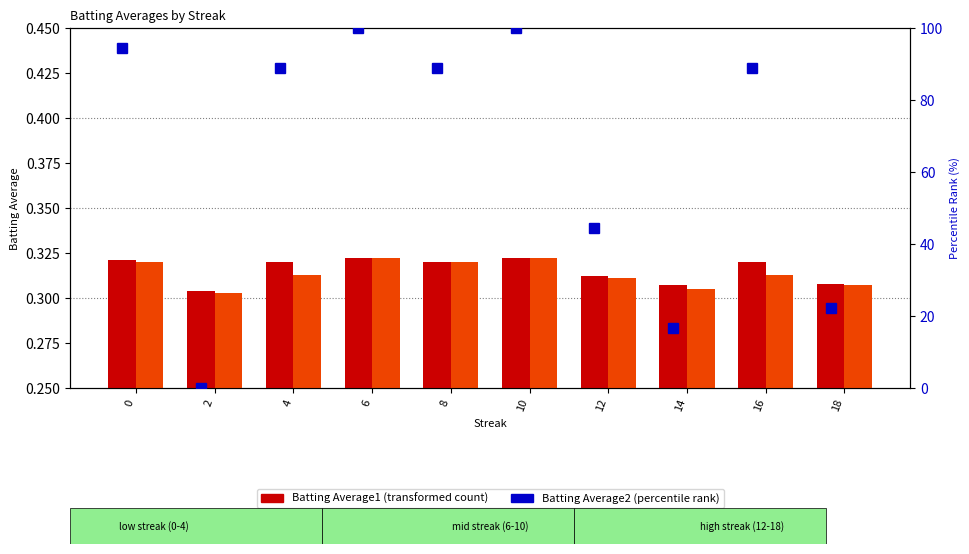

What is the difference between the maximum and second lowest values in the percentile rank within the sample series?

83.3